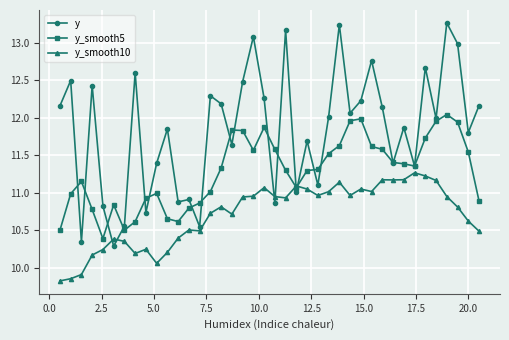

Which series has the largest range (max minus min)?

y